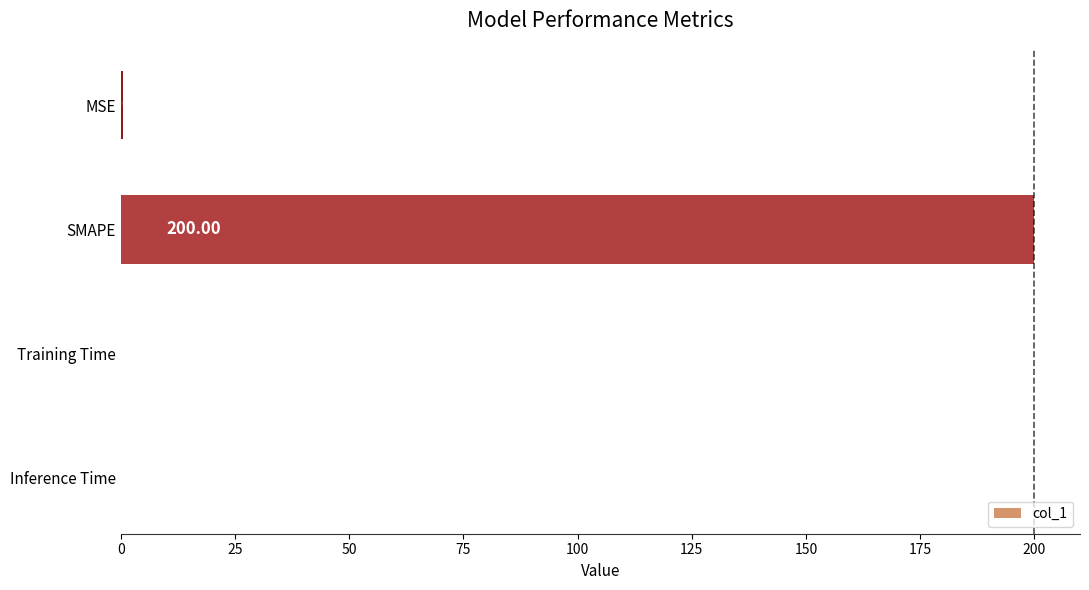

Which label corresponds to the largest value in the chart?

SMAPE